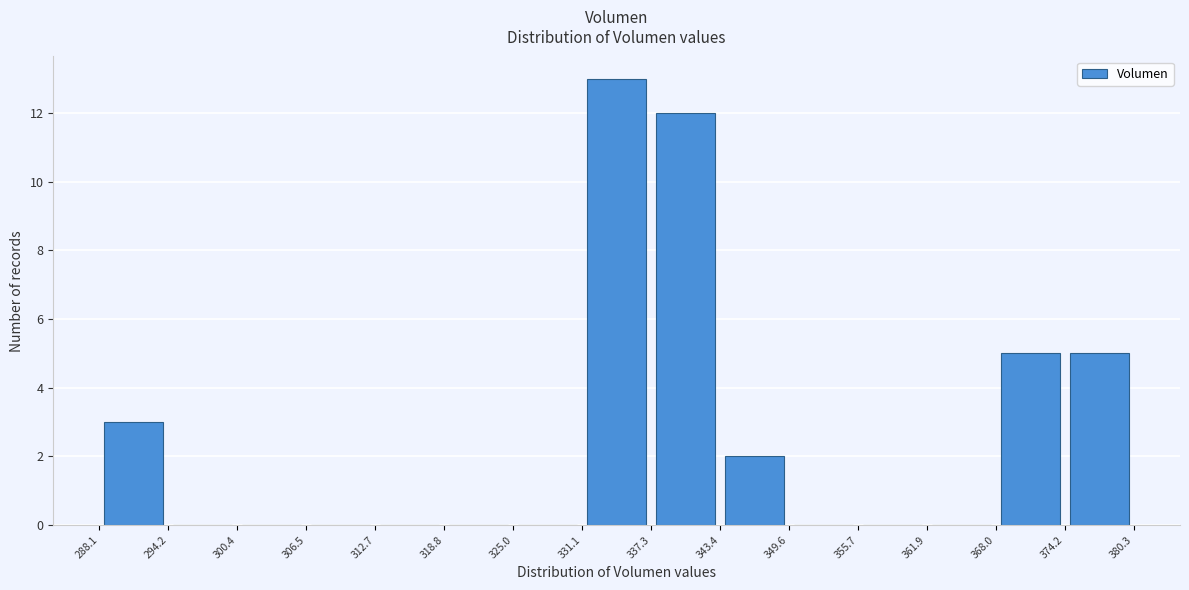

Reading left to right, transcribe this chart: for each bar, give the range it covers on the x-axis and its height. The values are not printed on the chart, so give them approximately, as read against the axis.

288.1 to 294.2: 3
294.2 to 300.4: 0
300.4 to 306.5: 0
306.5 to 312.7: 0
312.7 to 318.8: 0
318.8 to 325.0: 0
325.0 to 331.1: 0
331.1 to 337.3: 13
337.3 to 343.4: 12
343.4 to 349.6: 2
349.6 to 355.7: 0
355.7 to 361.9: 0
361.9 to 368.0: 0
368.0 to 374.2: 5
374.2 to 380.3: 5